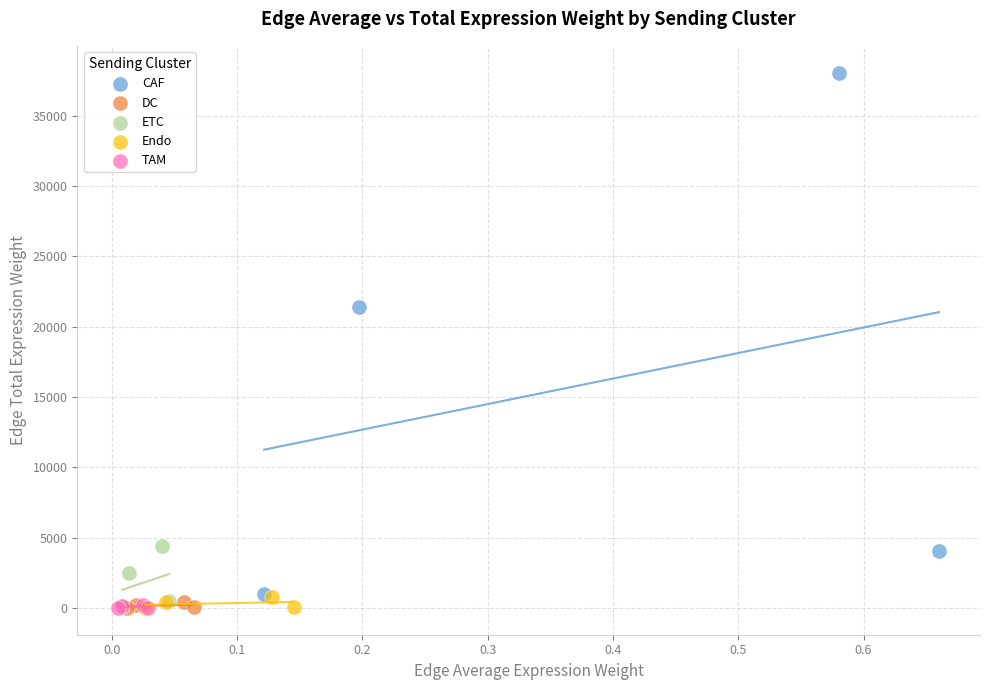

Which series contains the highest Y value?

CAF